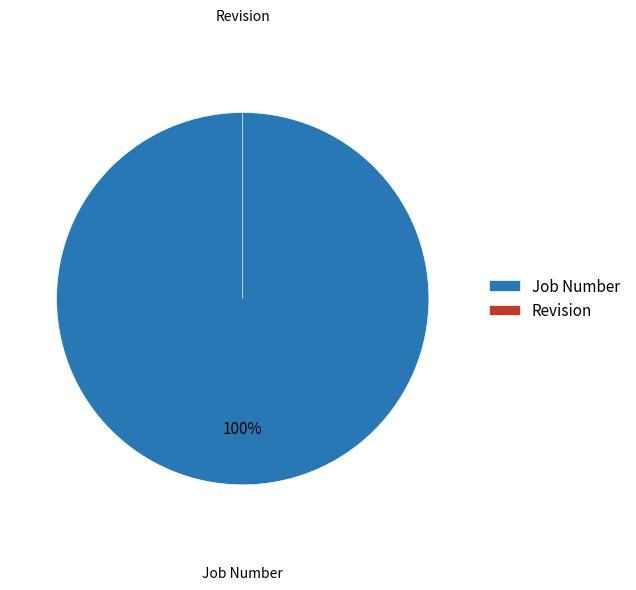

What is the largest slice in the pie chart?

Job Number